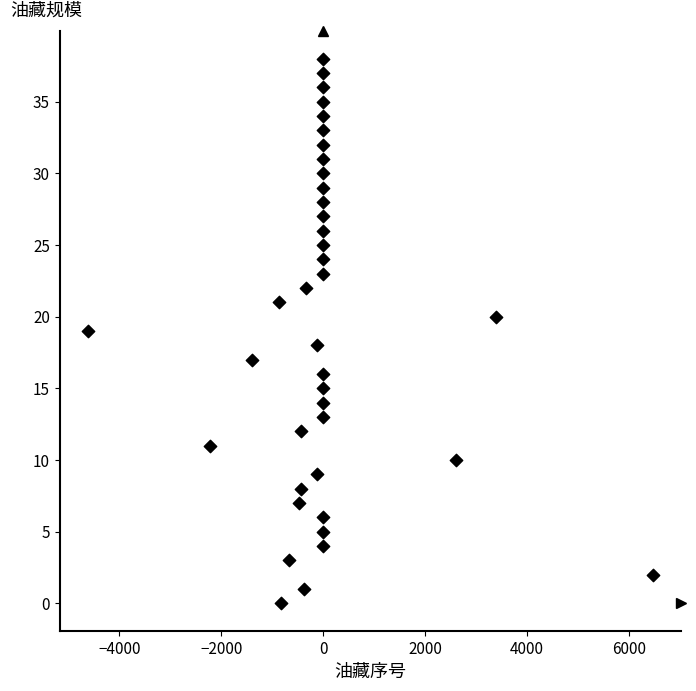

What is the range of Y values (max minus min)?

38